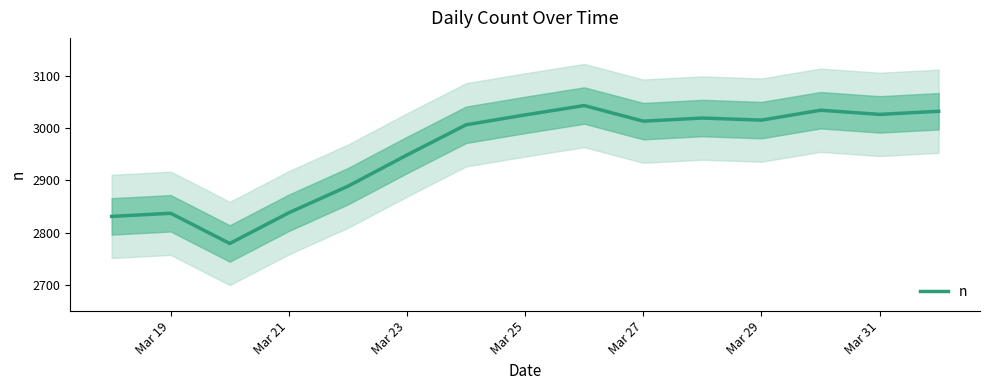

What is the lowest value of the n series?

2779